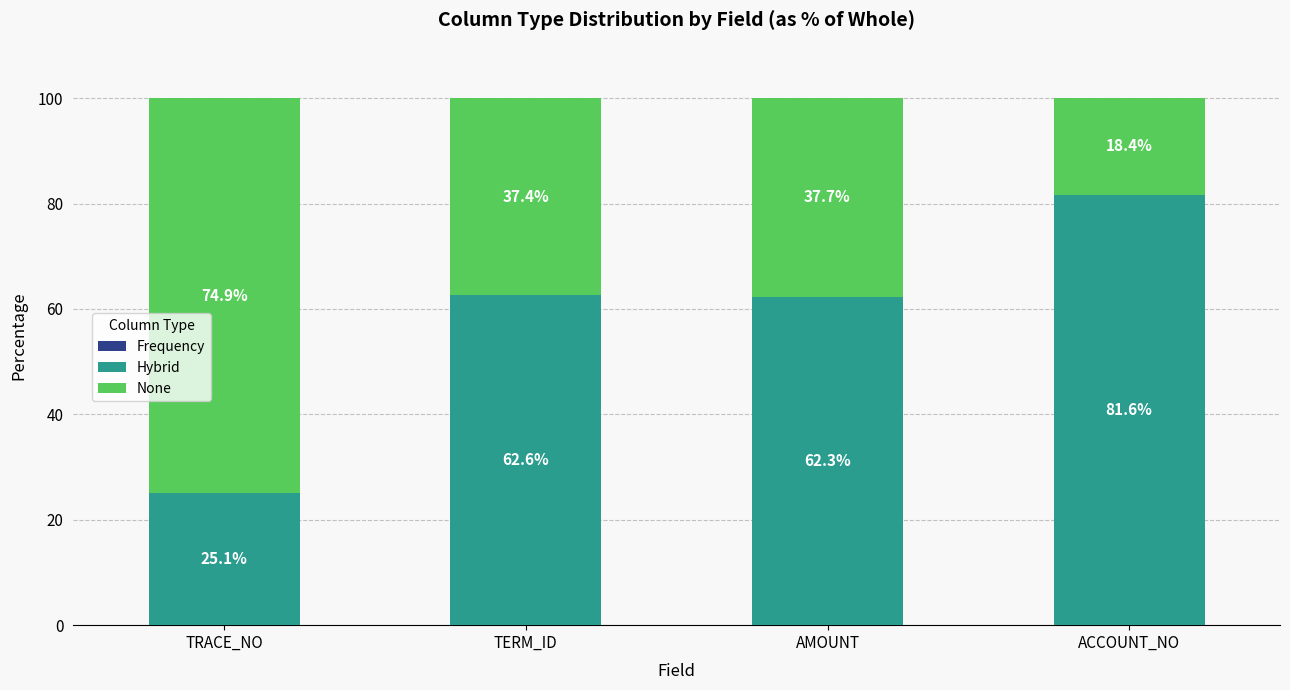

What is the total value across all series at ACCOUNT_NO?

100.0